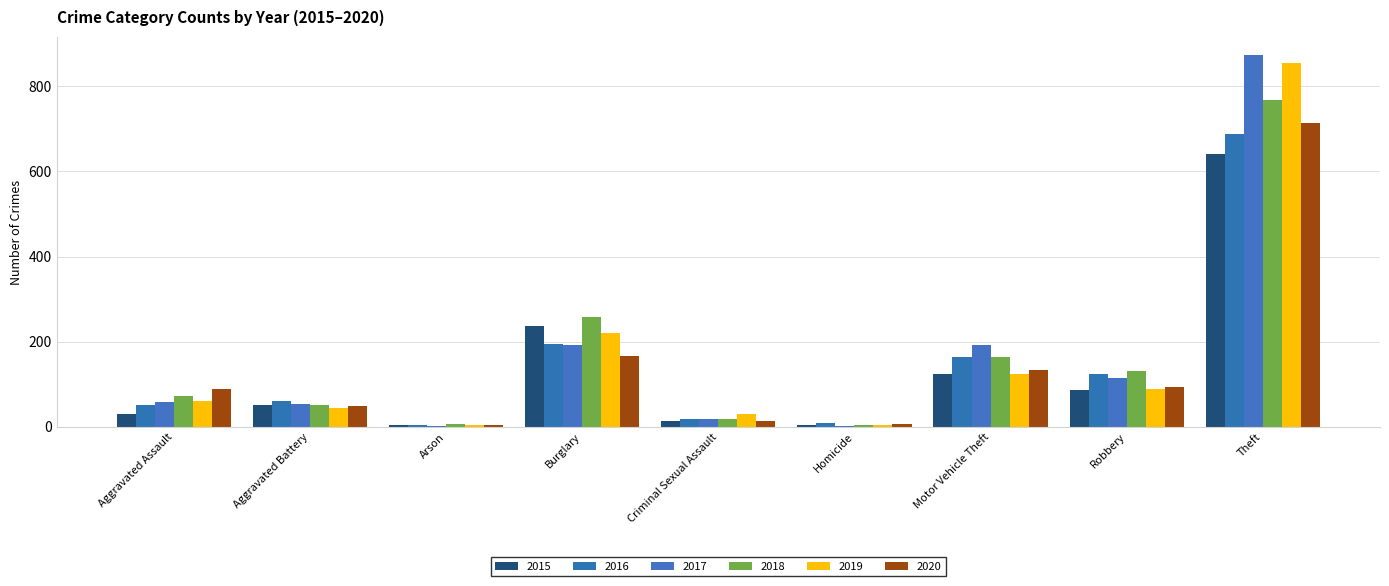

Is the value of 2015 at Burglary greater than the value of 2017 at Burglary?

Yes